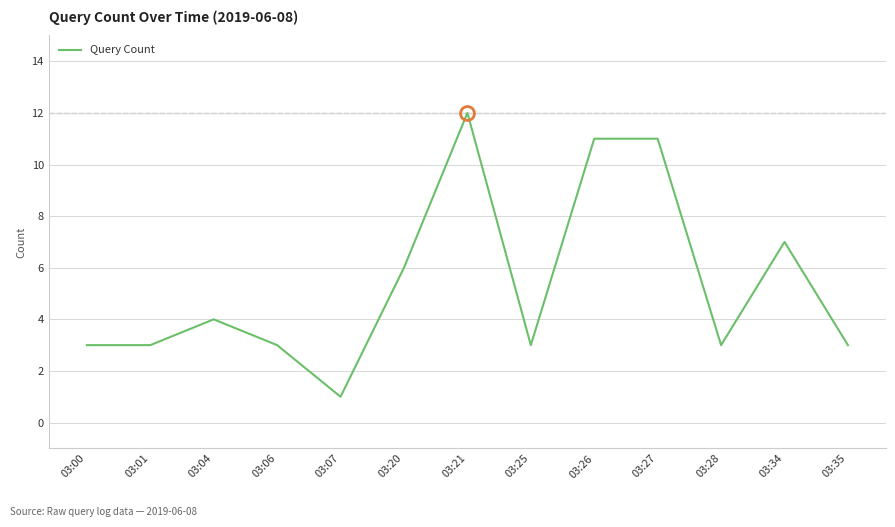

The value at 03:28 is 4. True or false?

False